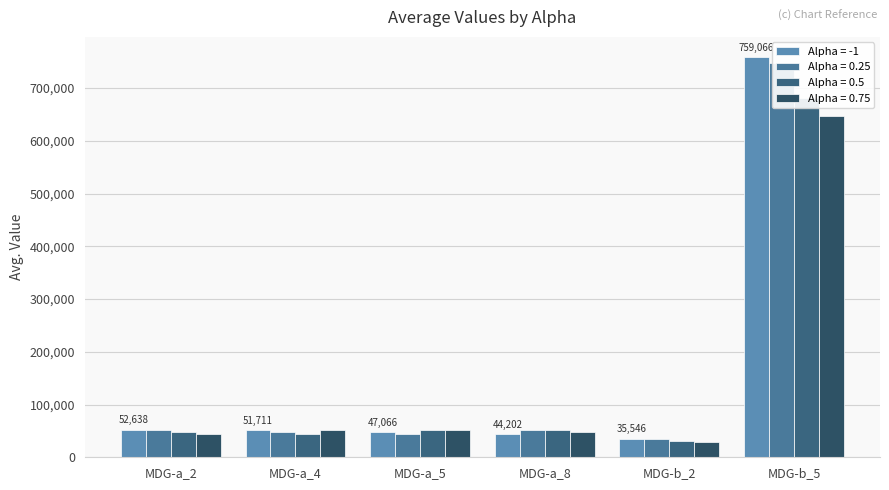

Which label corresponds to the largest value in the chart?

MDG-b_5